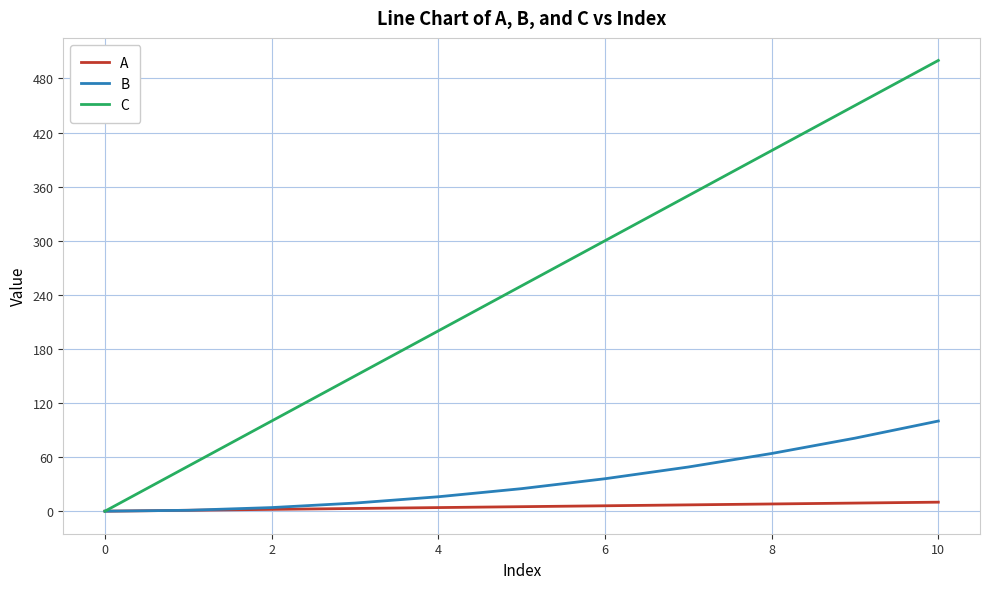

How many positive values does the C series have?

10